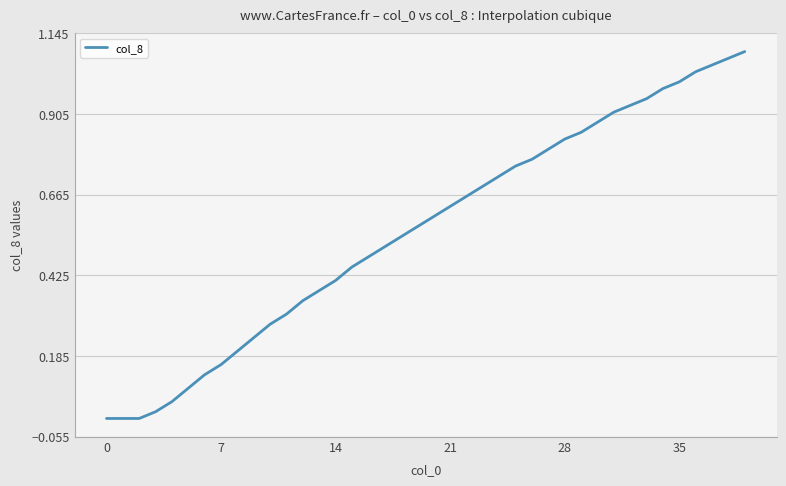

Reading left to right, list all the values displayed in this chart.

0.0	0.0	0.0	0.0	0.1	0.1	0.1	0.2	0.2	0.2	0.3	0.3	0.3	0.4	0.4	0.5	0.5	0.5	0.5	0.6	0.6	0.6	0.7	0.7	0.7	0.8	0.8	0.8	0.8	0.8	0.9	0.9	0.9	0.9	1.0	1.0	1.0	1.1	1.1	1.1